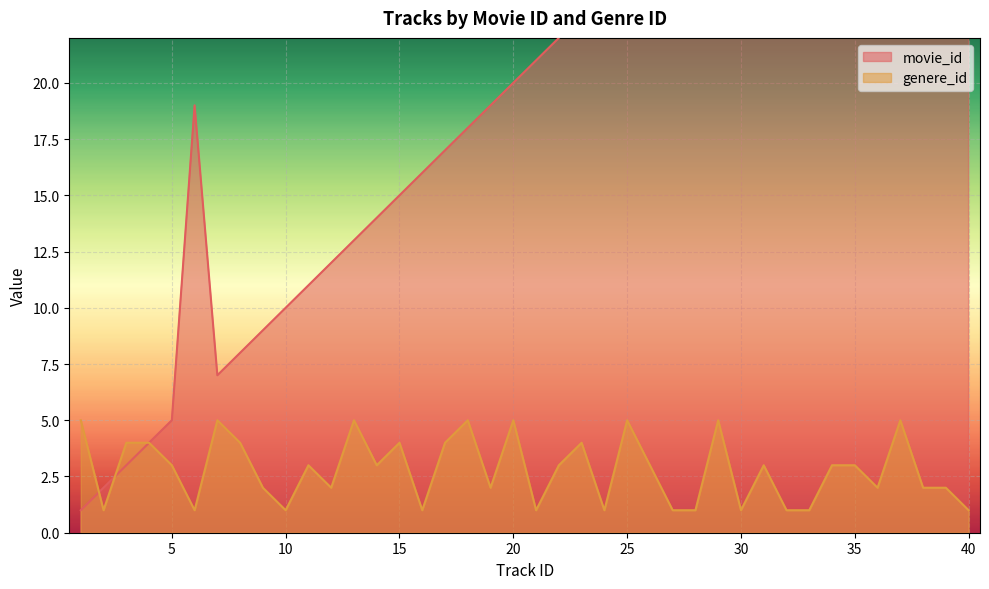

What is the total value across all series at 5?

8